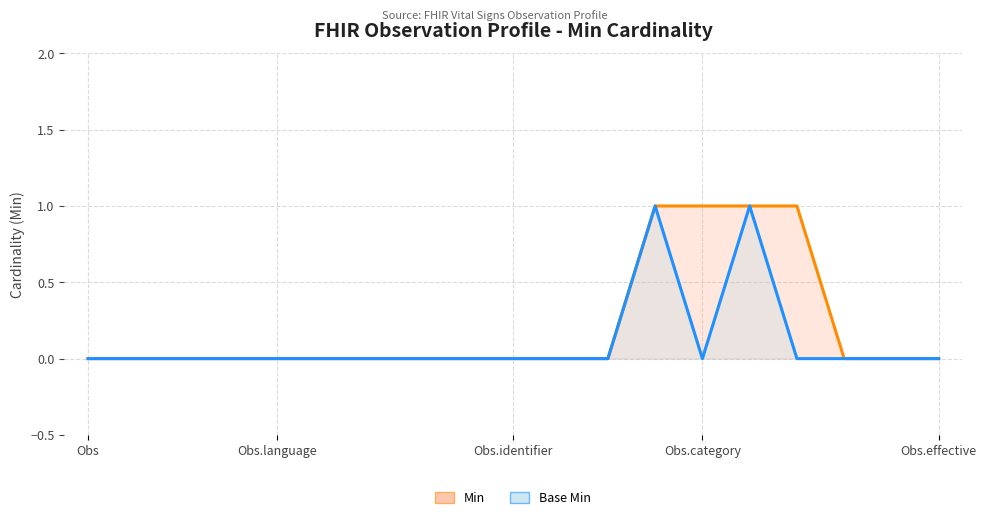

What are all the series names shown in the legend?

Min, Base Min